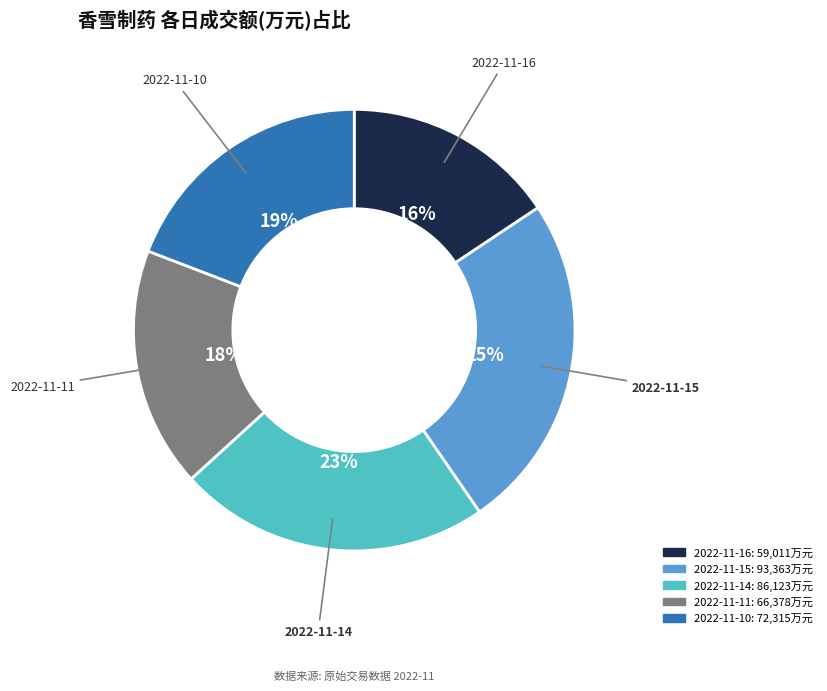

Which category has the biggest portion of the pie?

2022-11-15